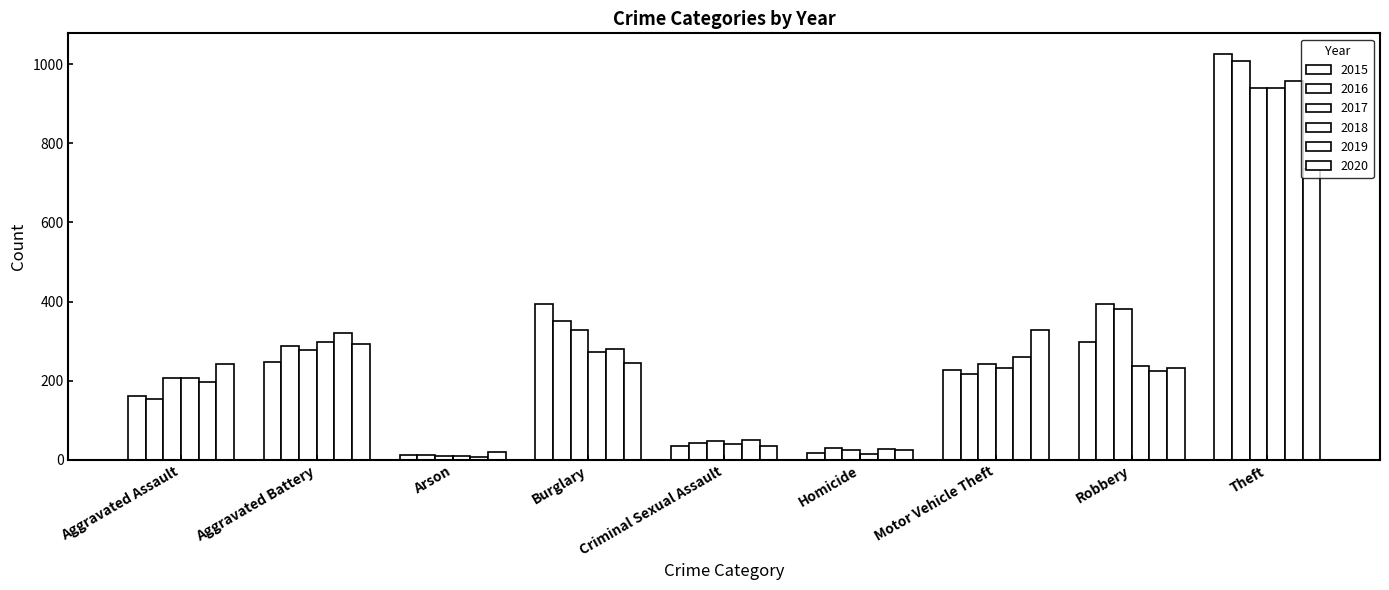

How many data points does each series have?

9